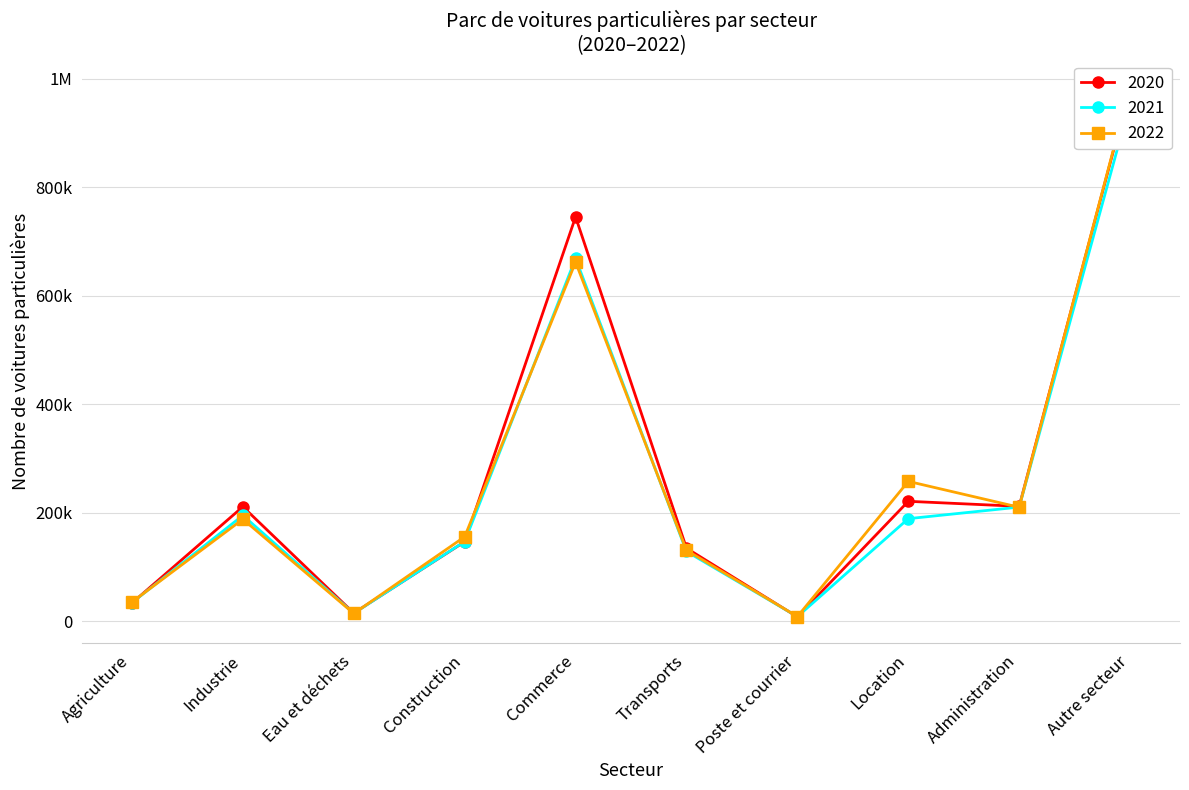

Read the 2021 value at Administration.

210475.0